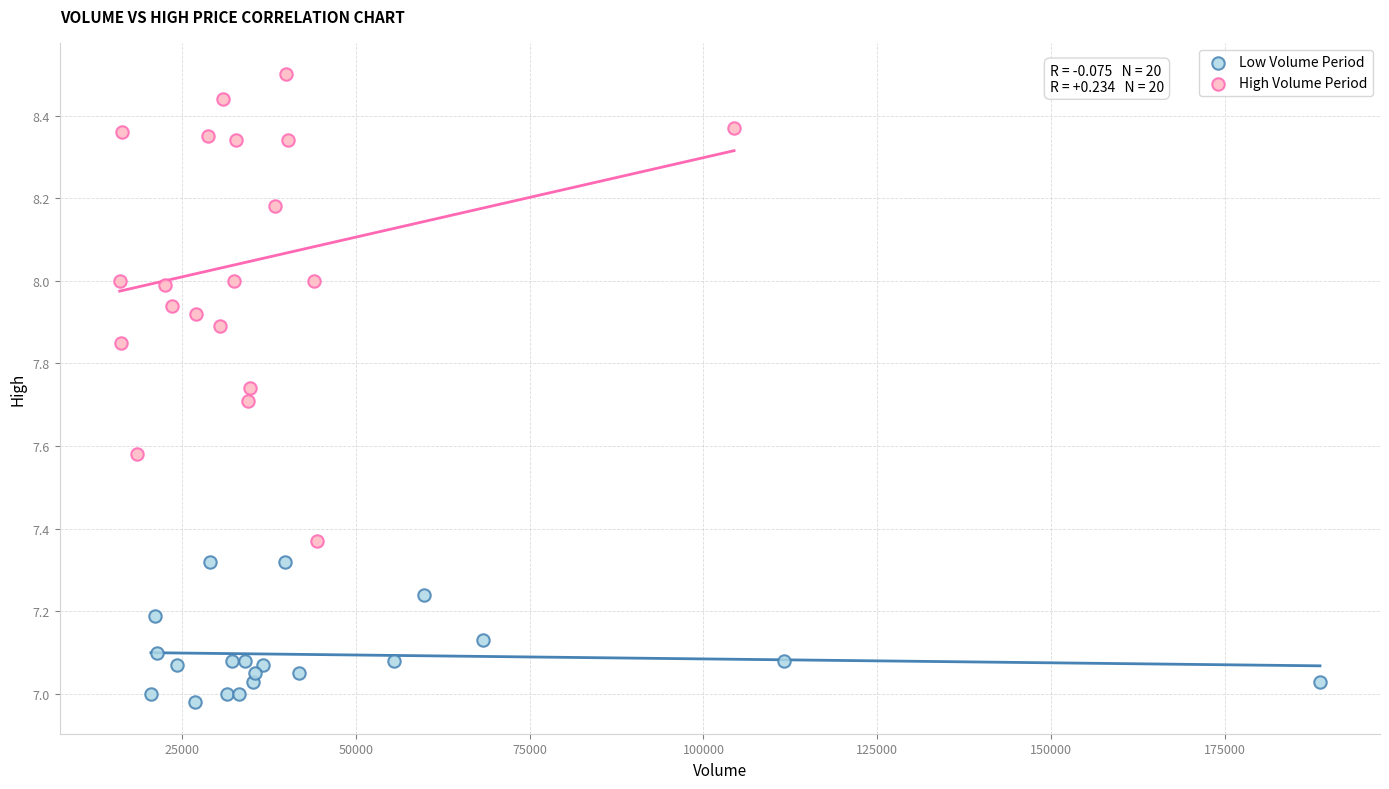

Which series reaches the maximum Y coordinate?

High Volume Period